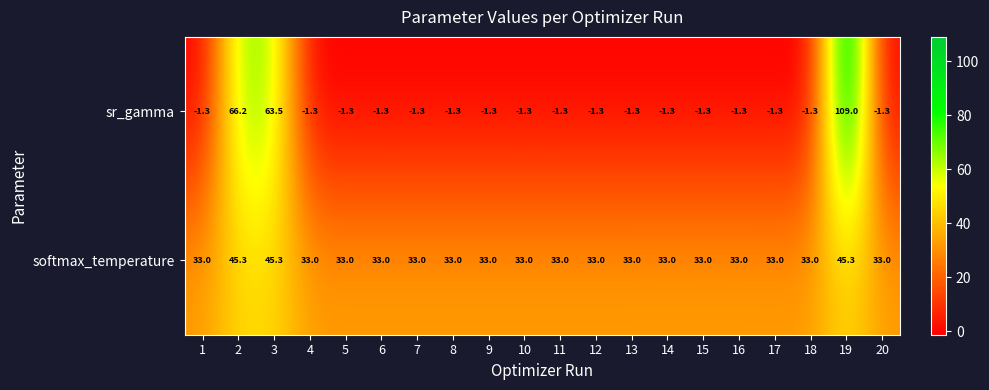

At 20, list the series in order from smallest to largest.

sr_gamma, softmax_temperature